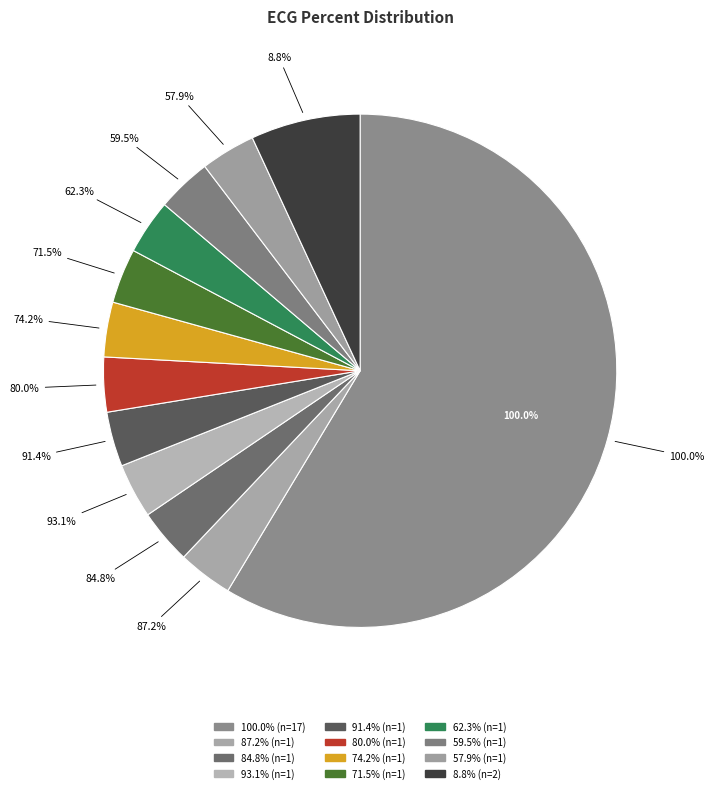

Which category accounts for the majority?

100.0%